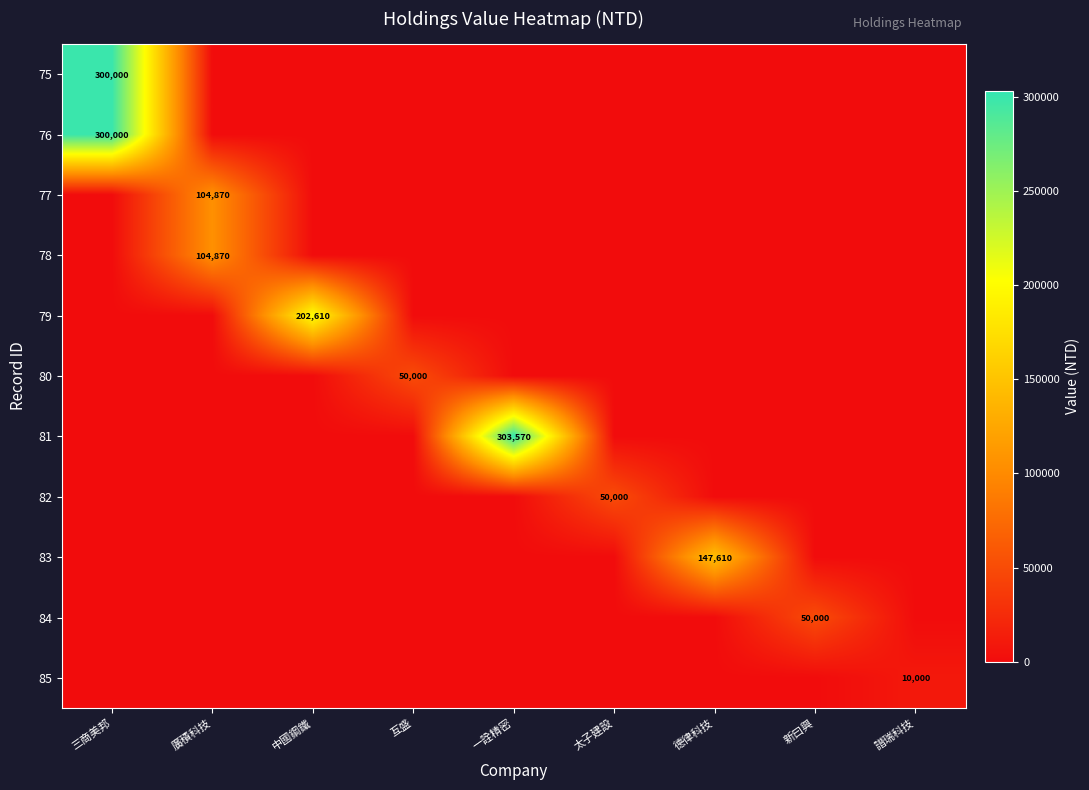

Rank the series at 一詮精密 from lowest to highest value.

75, 76, 77, 78, 79, 80, 82, 83, 84, 85, 81